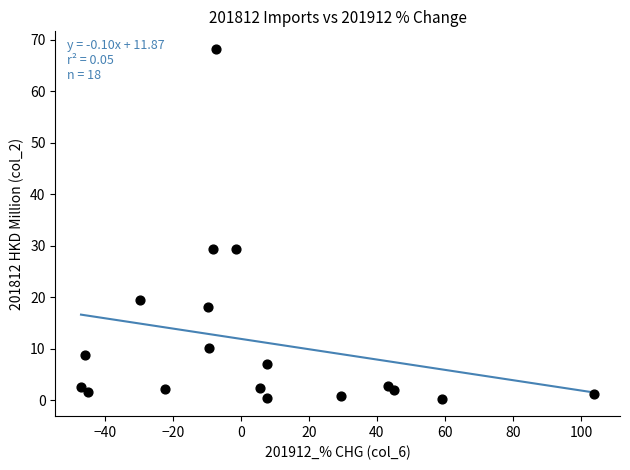

What is the range of Y values (max minus min)?

67.9